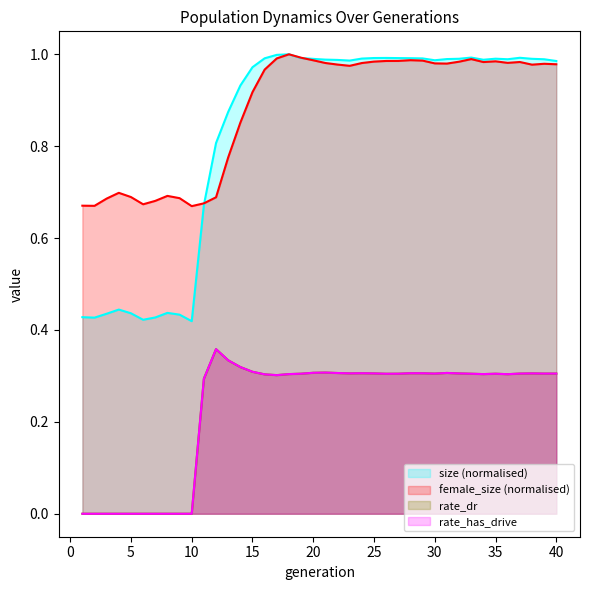

Count the number of categories in the chart.

40